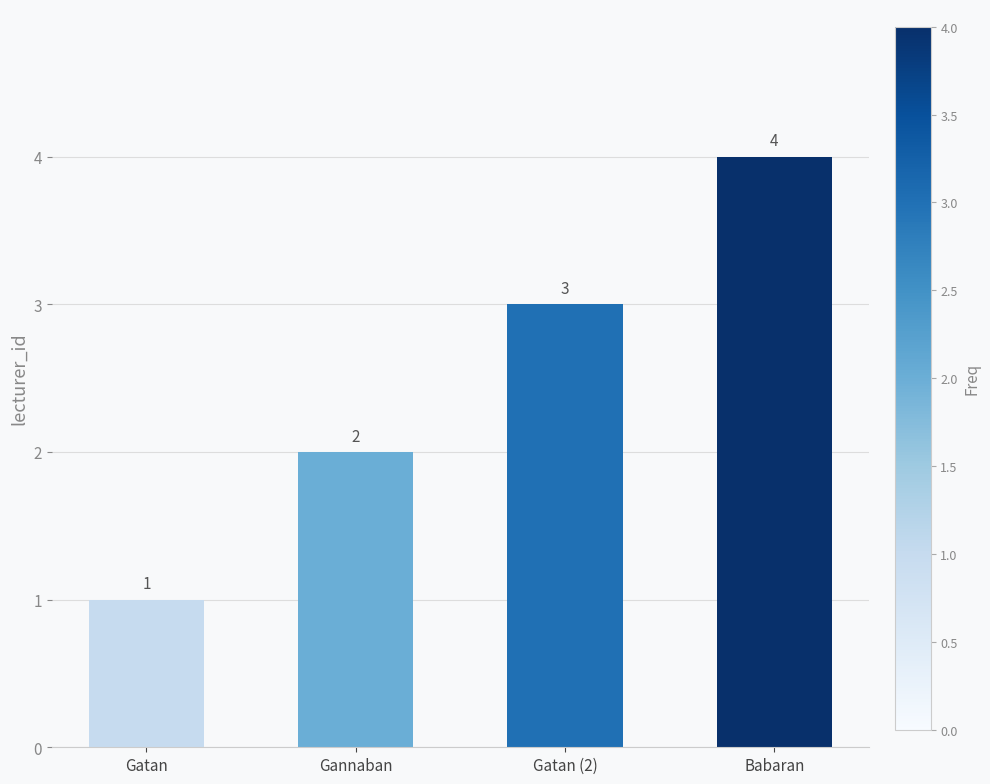

What is the label of the 1st bar from the left?

Gatan